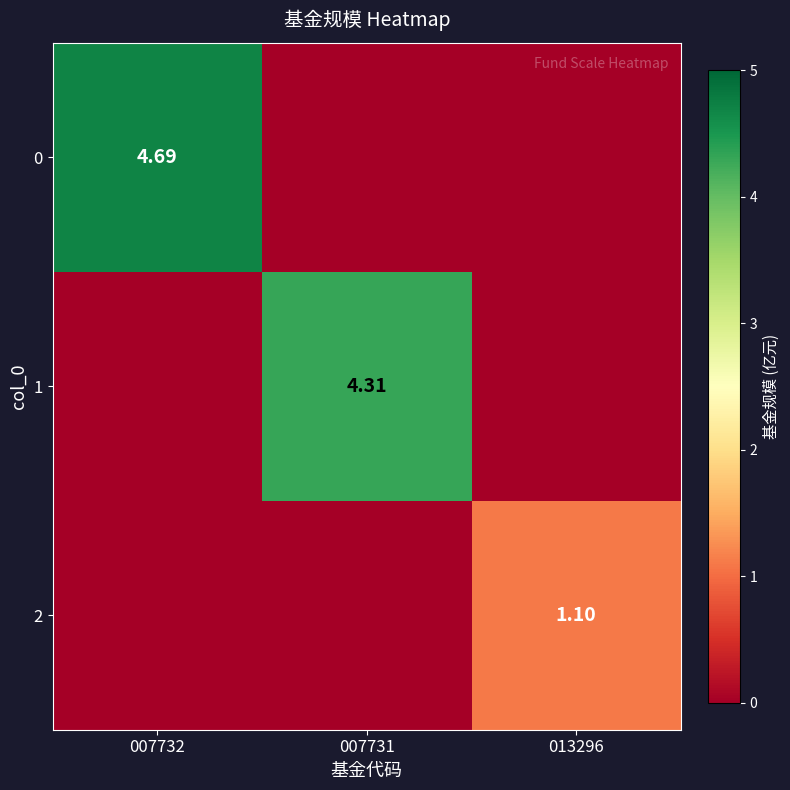

Is the value of 2 at 013296 greater than the value of 1 at 007731?

No